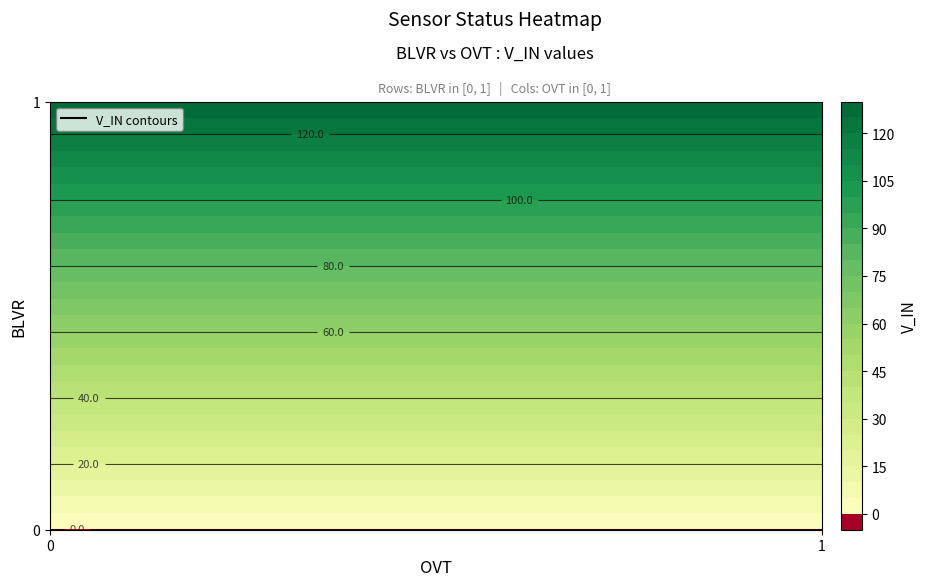

At how many categories does at least one series exceed 2?

2